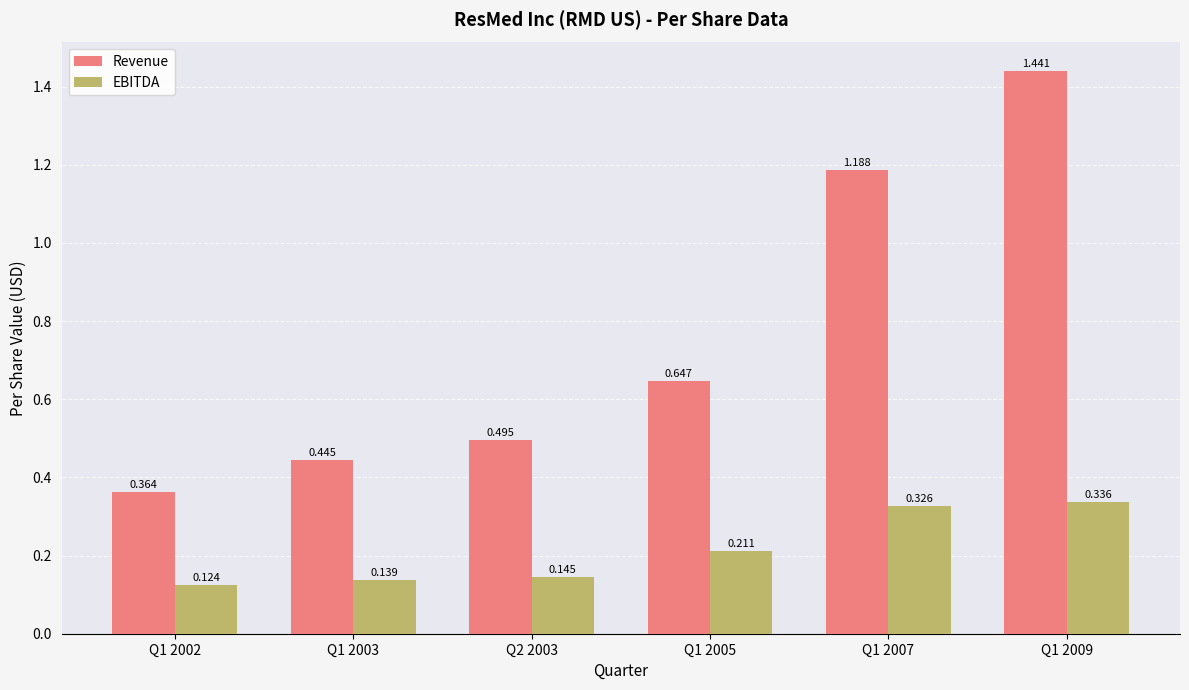

Which series has the largest range (max minus min)?

Revenue